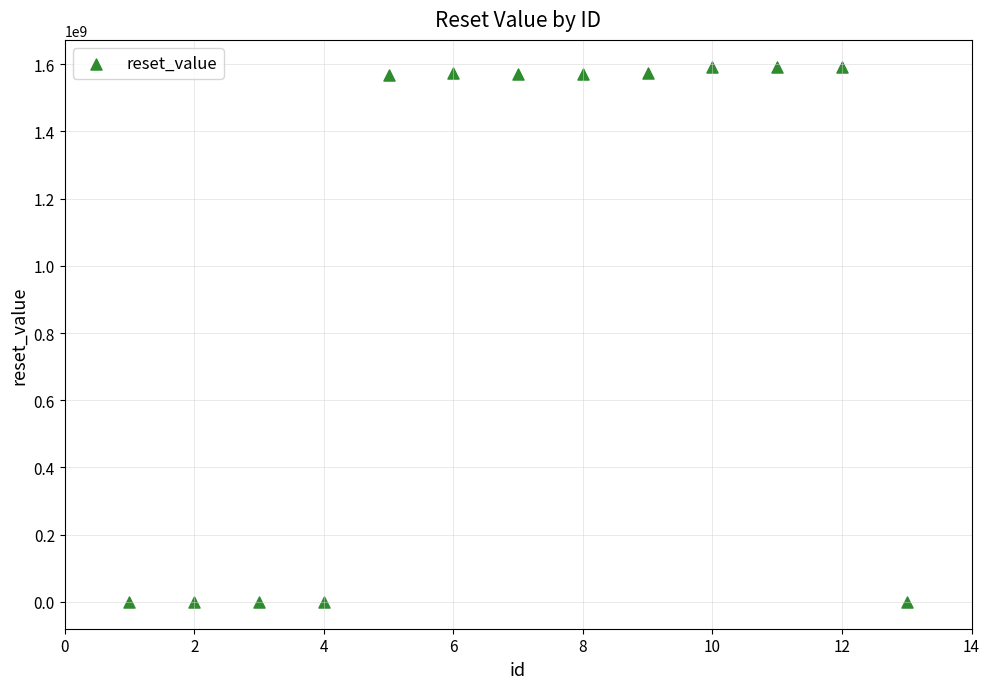

What is the range of X values (max minus min)?

12